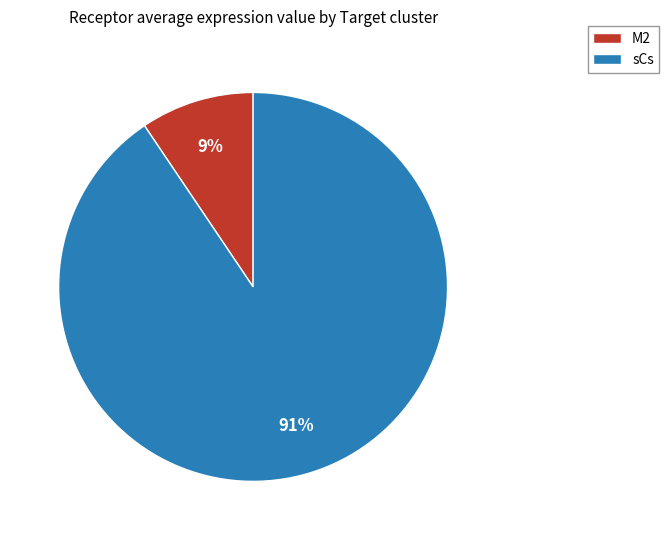

Which category has the biggest portion of the pie?

sCs